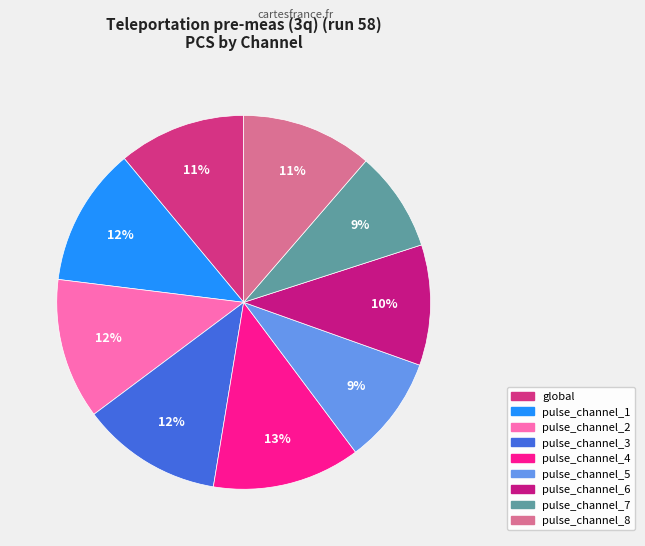

What is the smallest slice in the pie chart?

pulse_channel_7